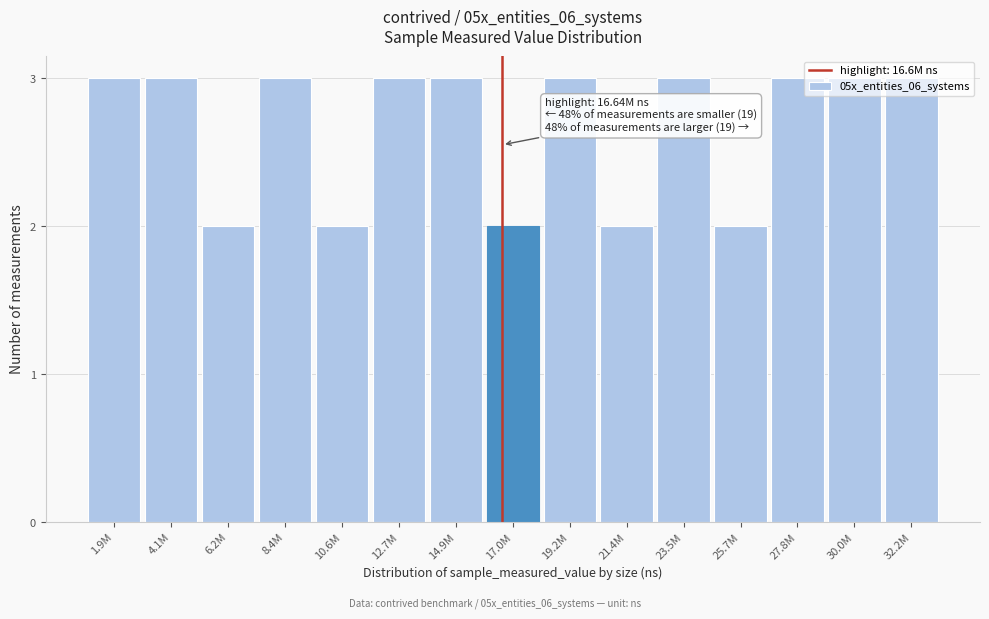

What is the label of the 7th bar from the left?

14.9M